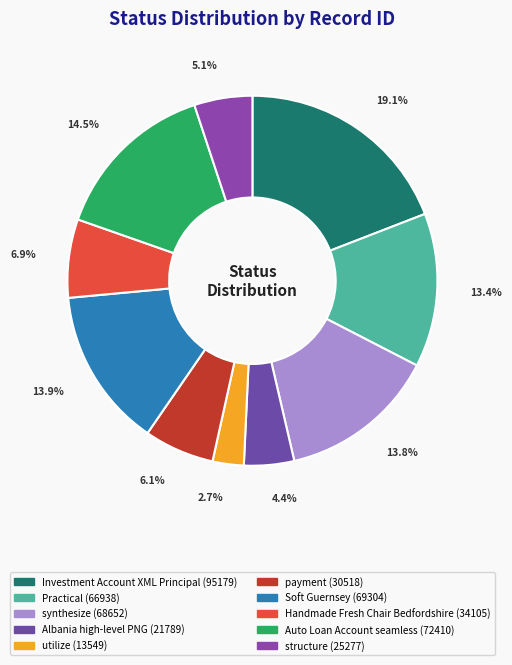

Is Soft Guernsey the majority of the pie?

No